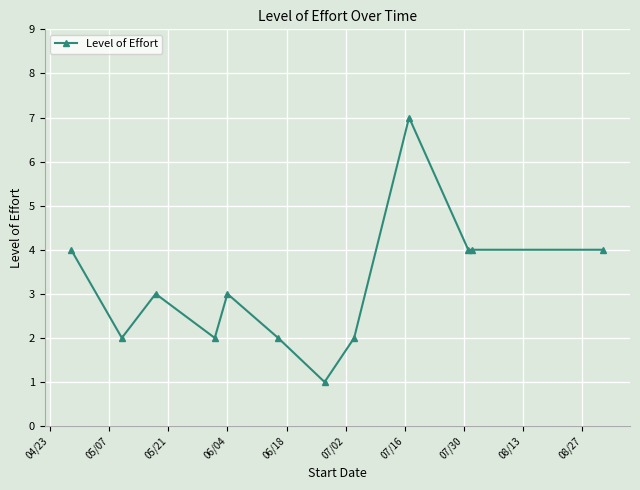

What is the average value?

3